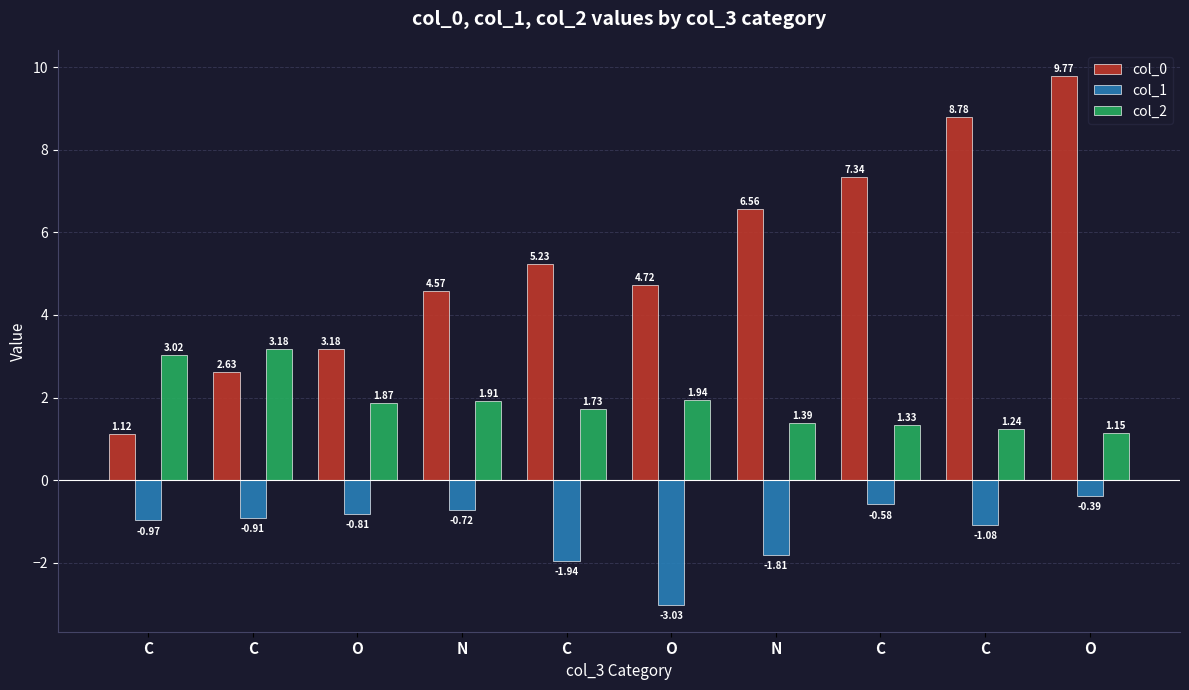

Between N and N, which series saw the biggest shift?

col_0